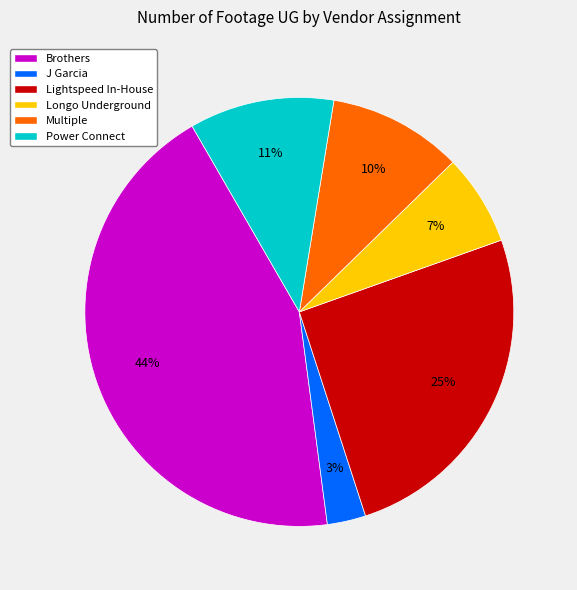

Is the sum of Lightspeed In-House and J Garcia greater than half?

No